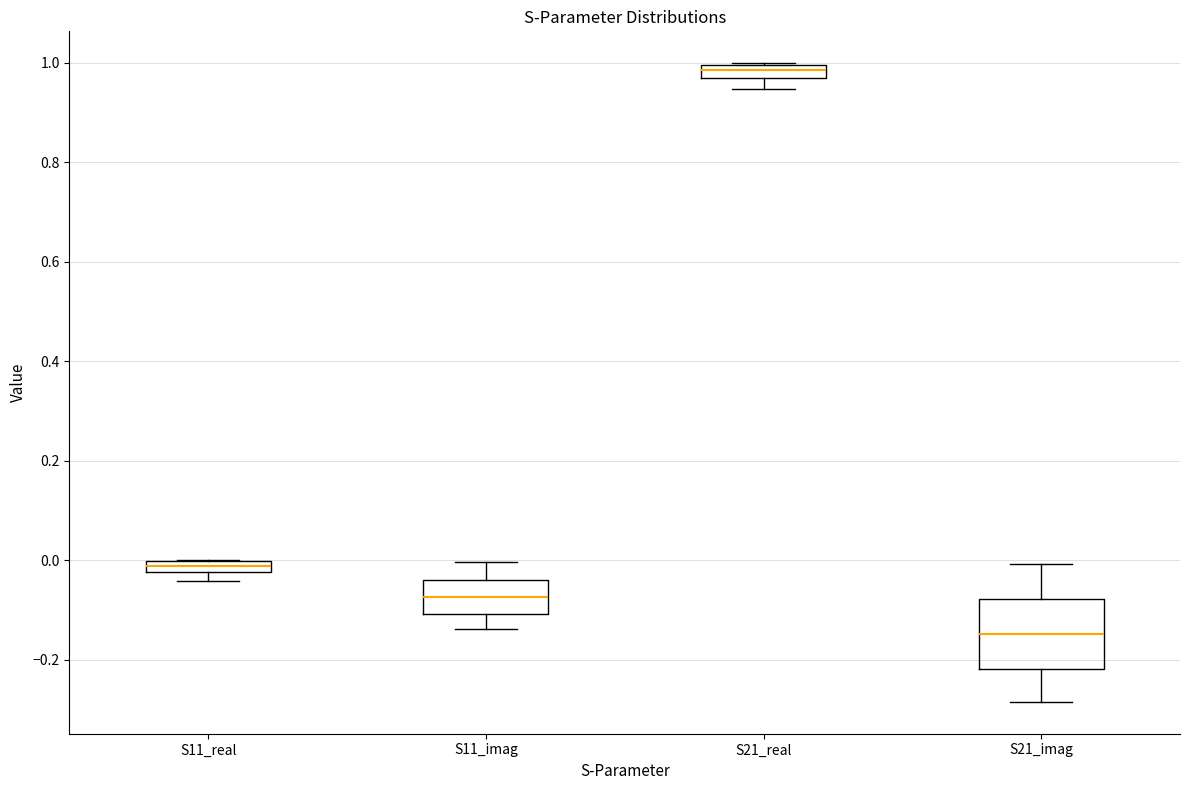

Where is the upper edge of the box for S21_imag on the y-axis? The values are not printed on the chart, so give them approximately, as read against the axis.

-0.08